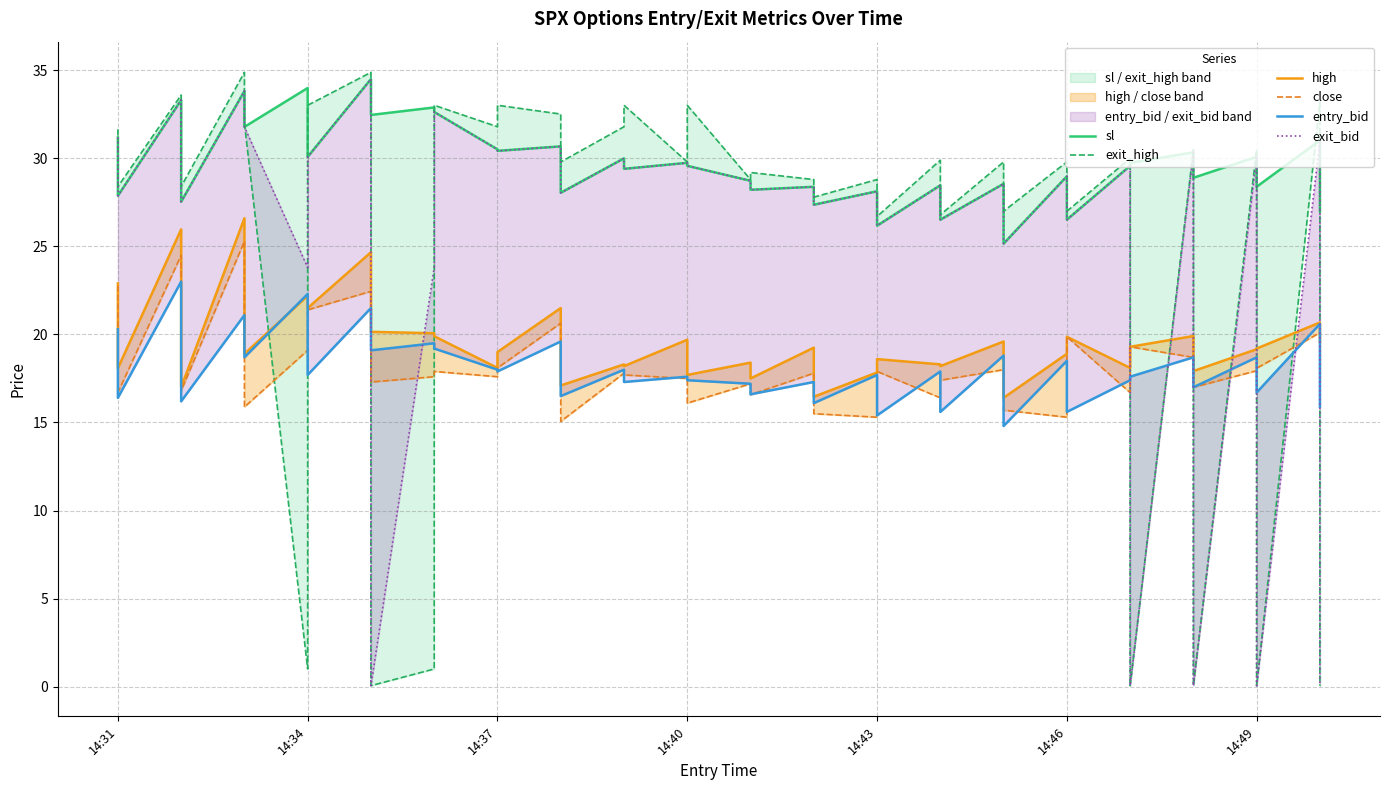

Is it true that entry_bid equals 28.6 at 35?

False